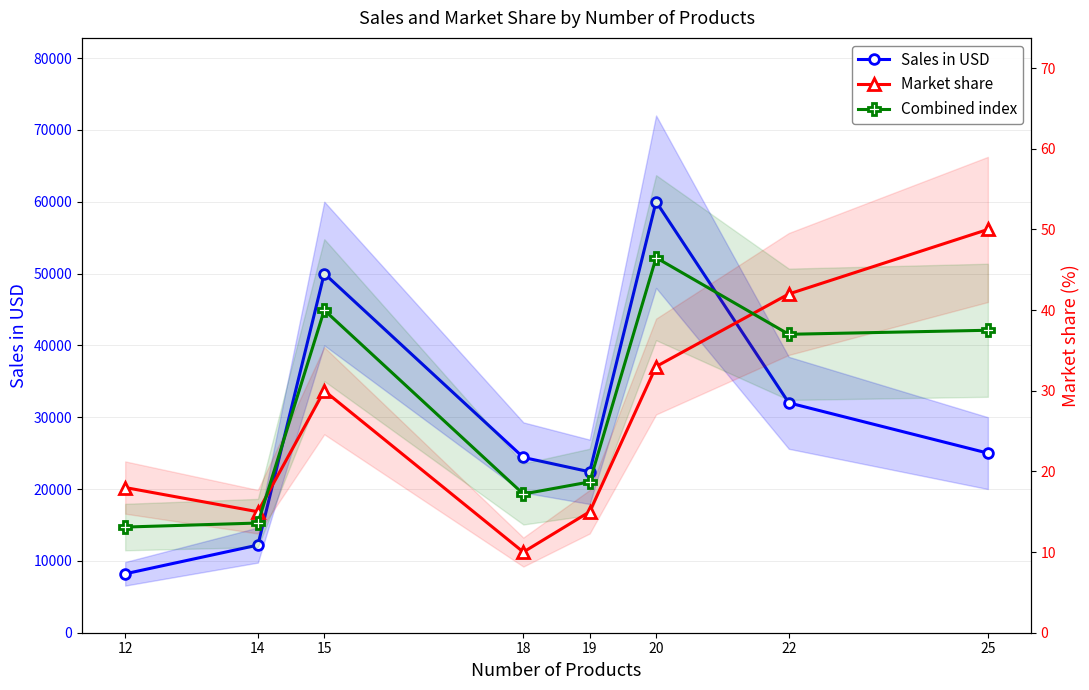

At how many categories does at least one series exceed 48593?

2